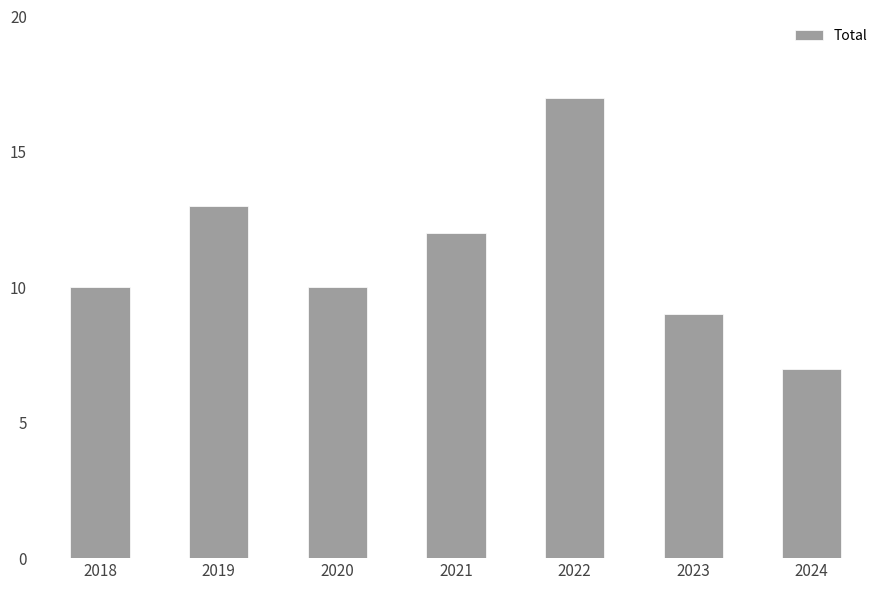

Reading left to right, transcribe all the data shown in this chart.

10	13	10	12	17	9	7